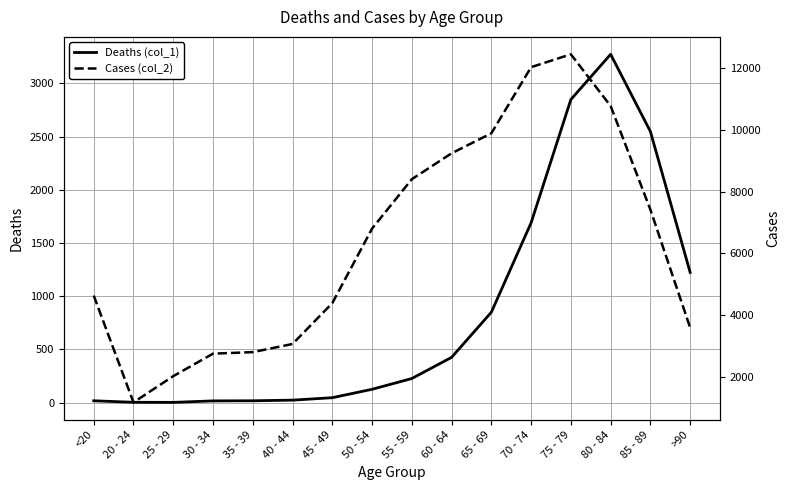

List the series in order of their overall mean, highest first.

Cases (col_2), Deaths (col_1)